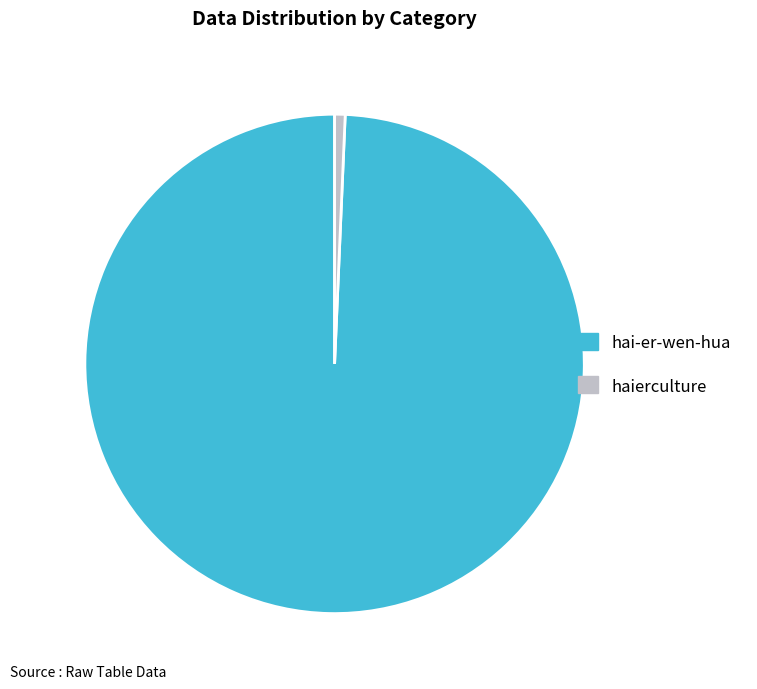

Rank the categories by value from lowest to highest.

haierculture, hai-er-wen-hua